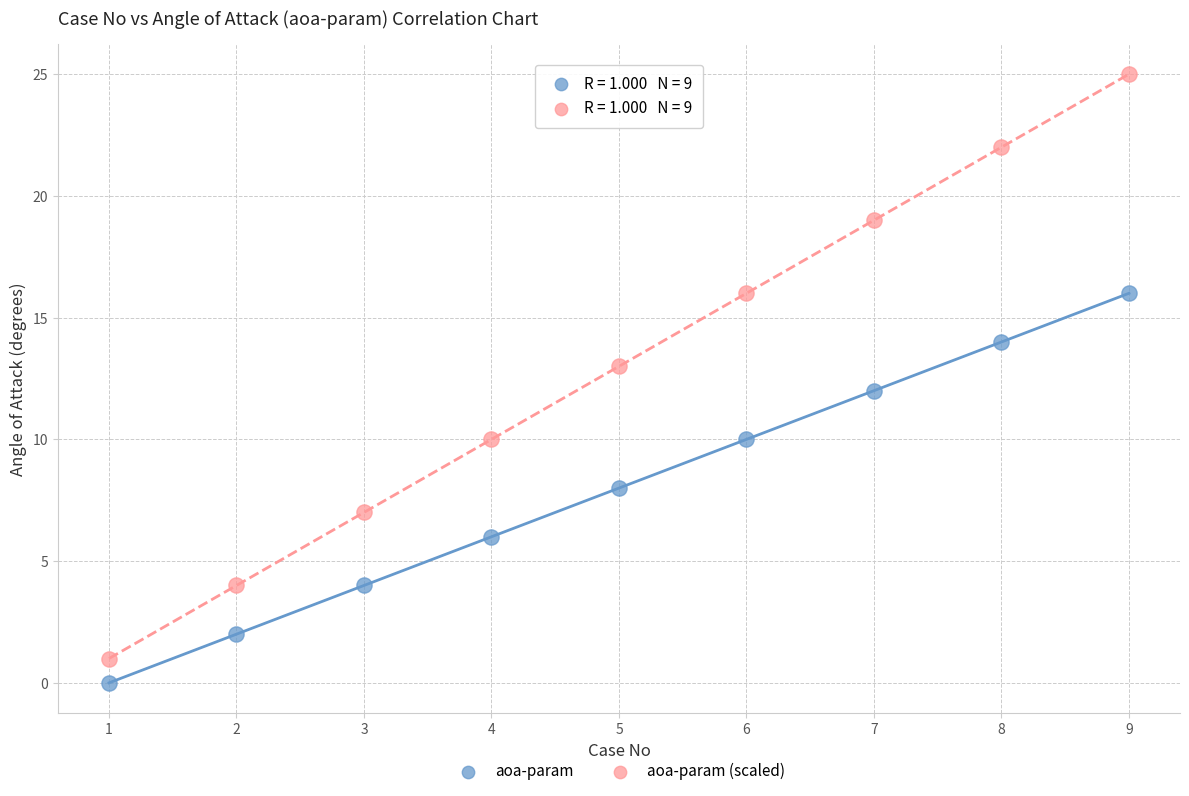

What are all the series names shown in the legend?

aoa-param, aoa-param (scaled)